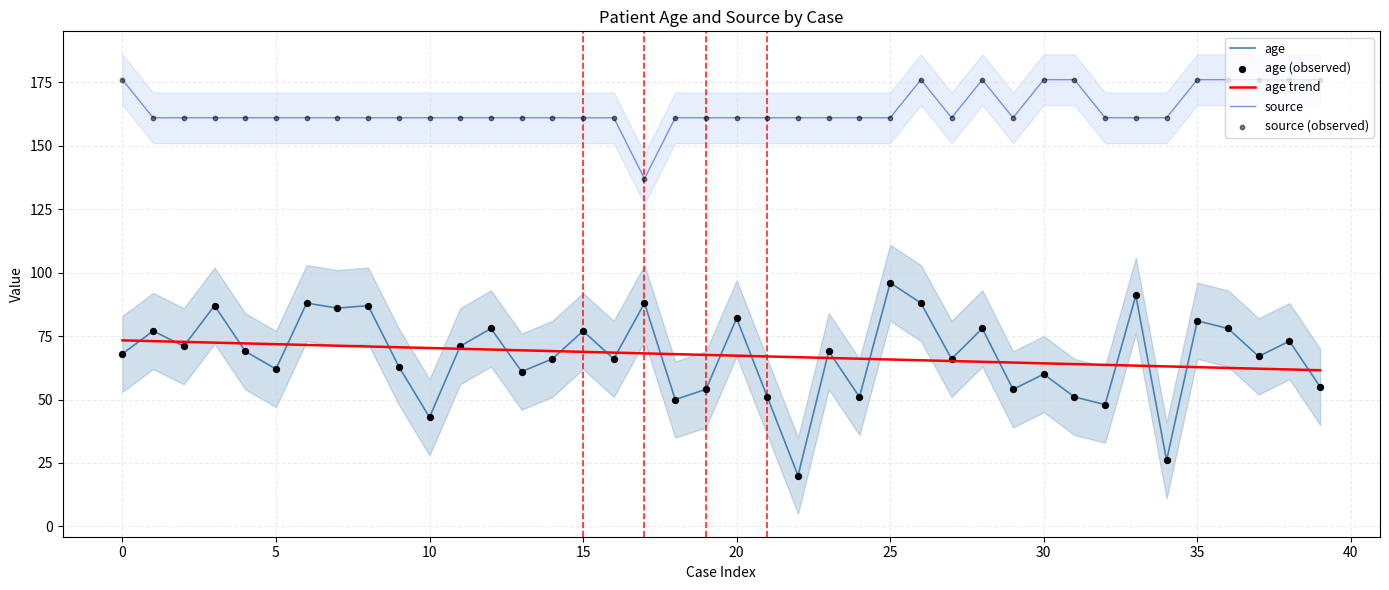

Which series contains the lowest Y value?

age